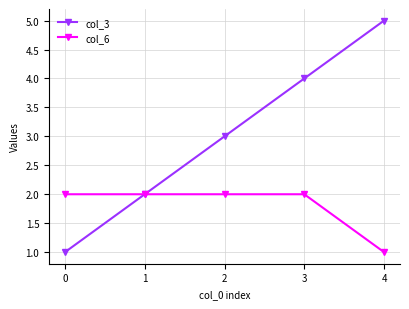

What is the value of the col_3 point at the 4th from the left?

4